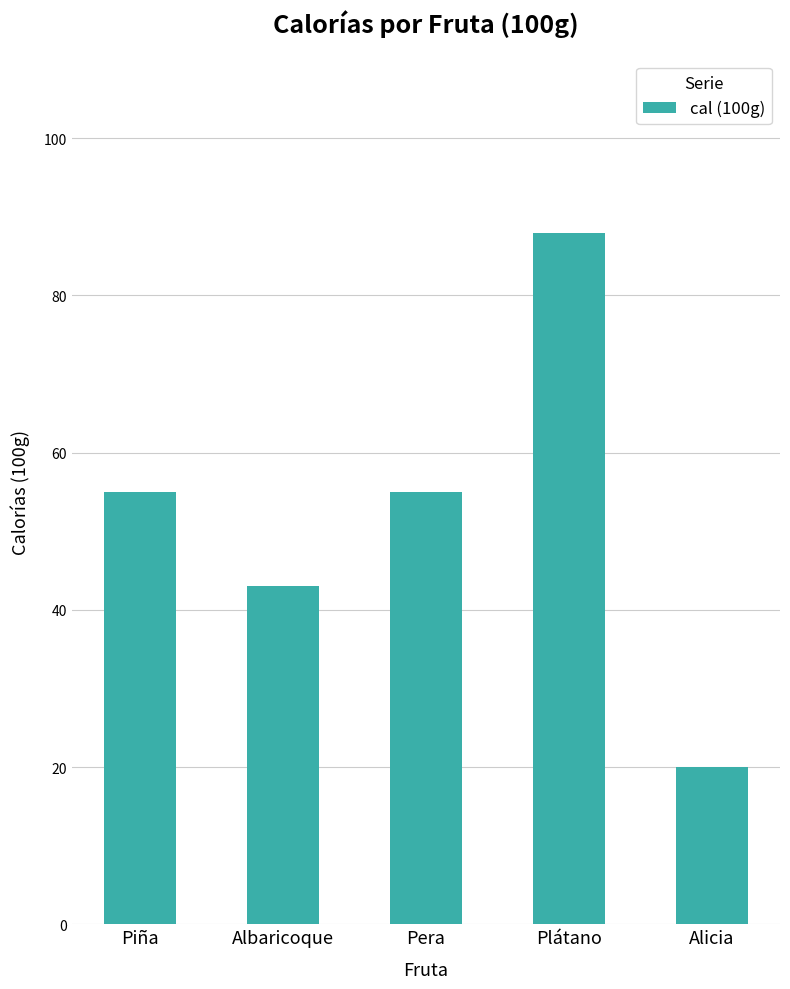

How many values are between 43 and 55?

3